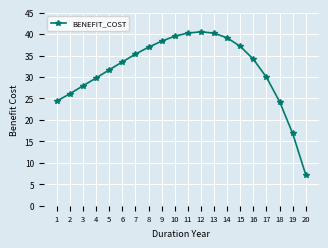

What is the smallest value displayed?

7.2